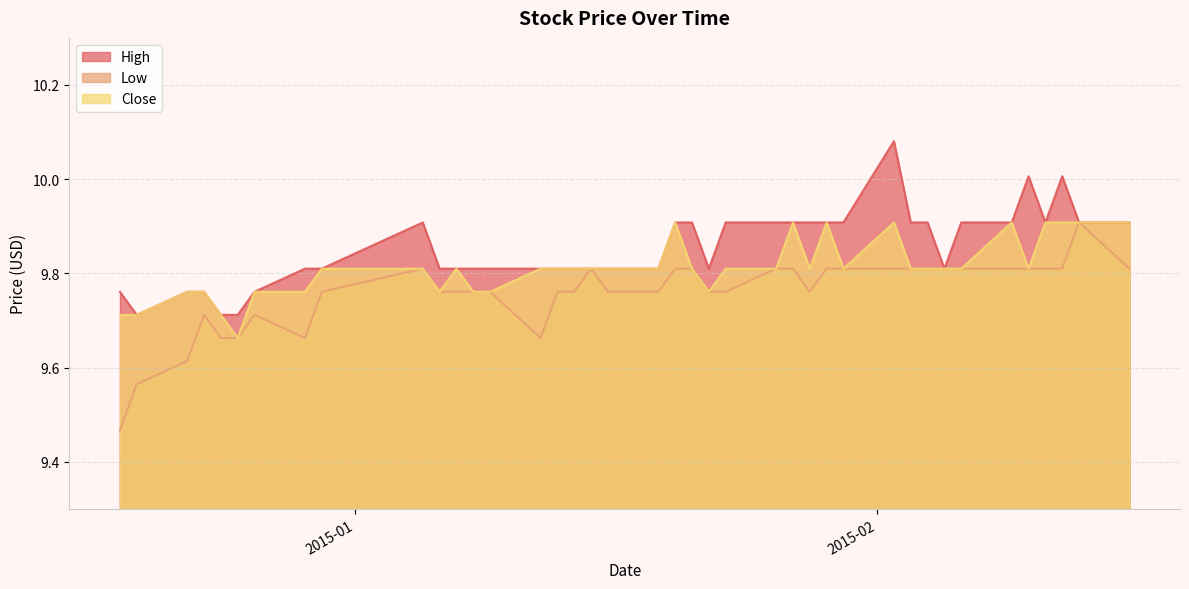

Rank the categories by Close value from lowest to highest.

2014-12-25, 2014-12-18, 2014-12-19, 2014-12-24, 2014-12-22, 2014-12-23, 2014-12-26, 2014-12-29, 2015-01-06, 2015-01-08, 2015-01-09, 2015-01-22, 2014-12-30, 2015-01-05, 2015-01-07, 2015-01-12, 2015-01-13, 2015-01-14, 2015-01-15, 2015-01-16, 2015-01-19, 2015-01-21, 2015-01-23, 2015-01-26, 2015-01-28, 2015-01-30, 2015-02-03, 2015-02-04, 2015-02-05, 2015-02-06, 2015-02-10, 2015-01-20, 2015-01-27, 2015-01-29, 2015-02-02, 2015-02-09, 2015-02-11, 2015-02-12, 2015-02-13, 2015-02-16